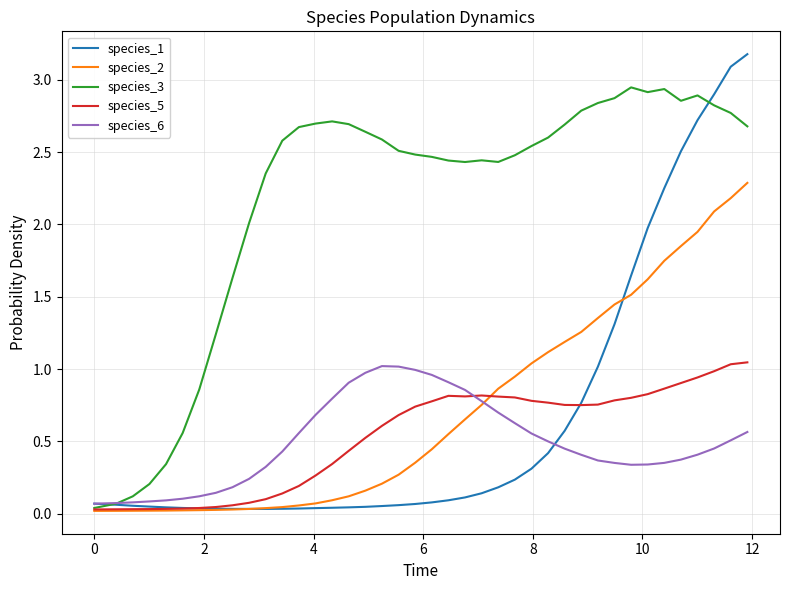

What is the maximum value shown in the chart?

3.2